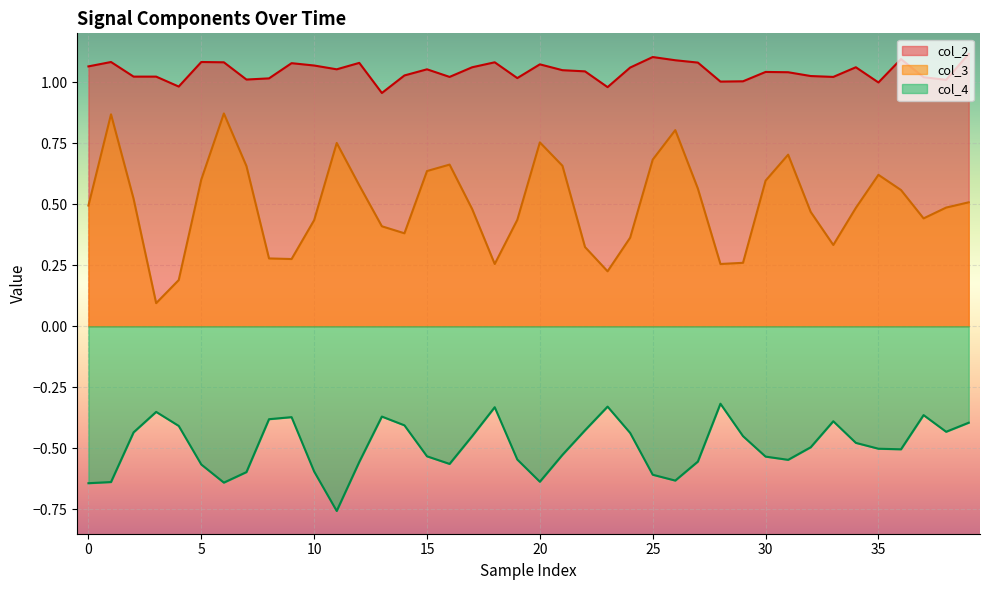

Which series has the widest spread of values?

col_3